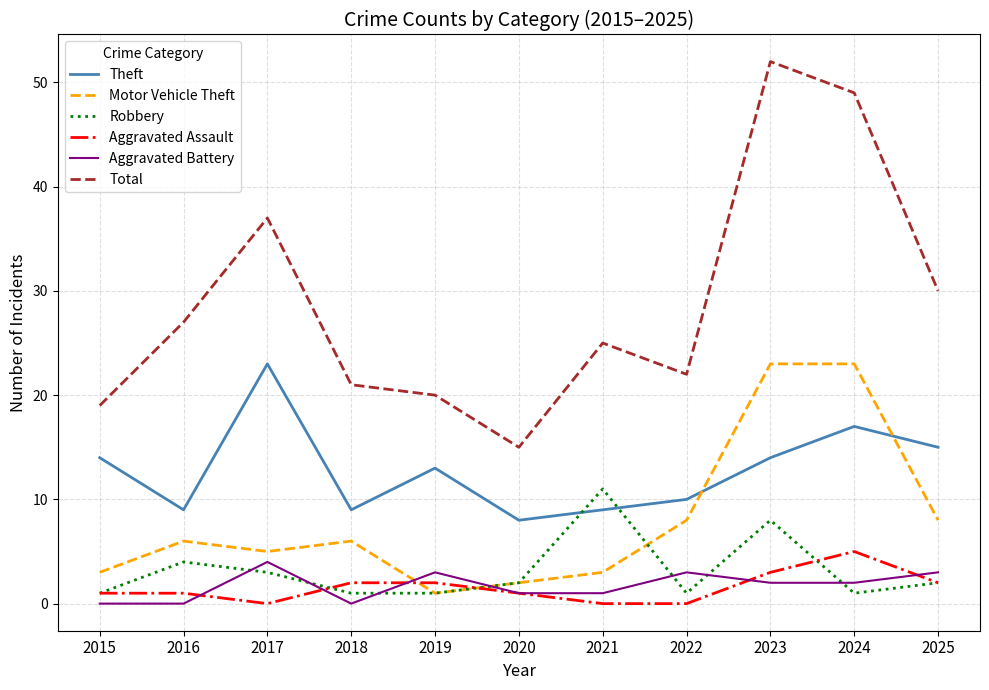

At which label does Theft first exceed 13?

2015